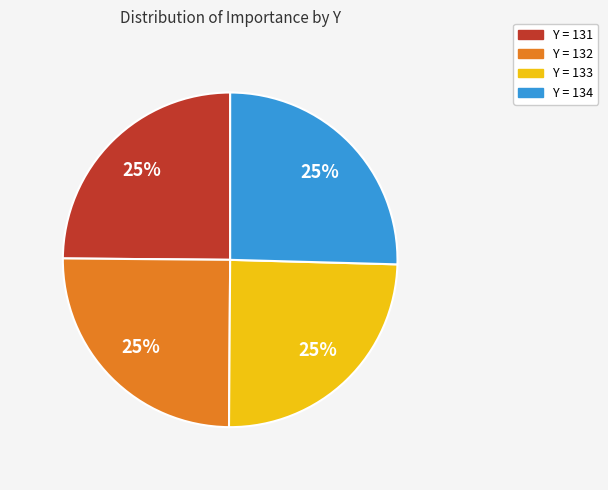

The Y = 132 slice represents 25% of the pie. True or false?

True